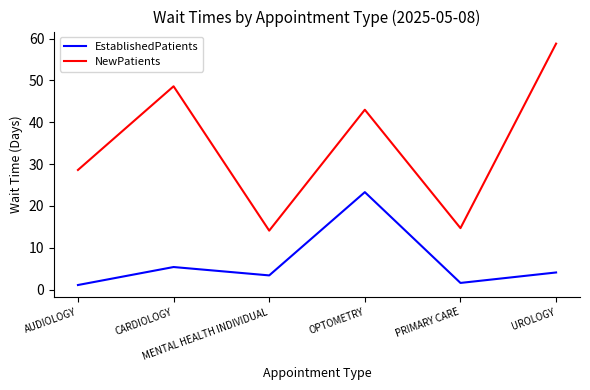

The NewPatients series shows 58.8 at UROLOGY. True or false?

True